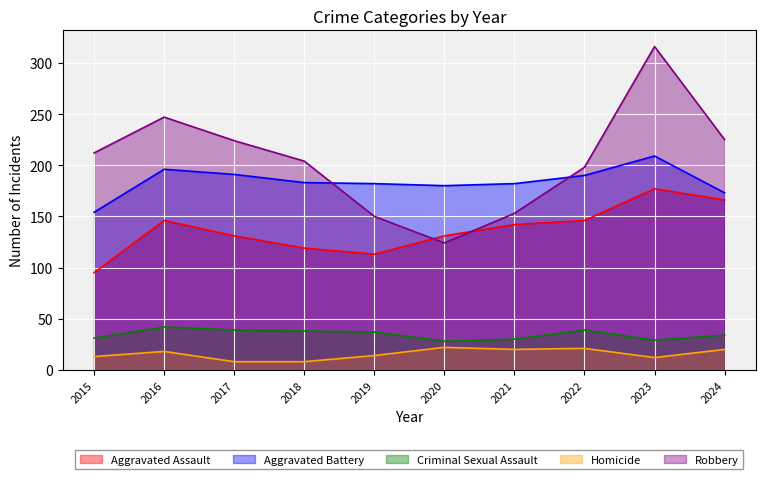

Count the number of categories in the chart.

10